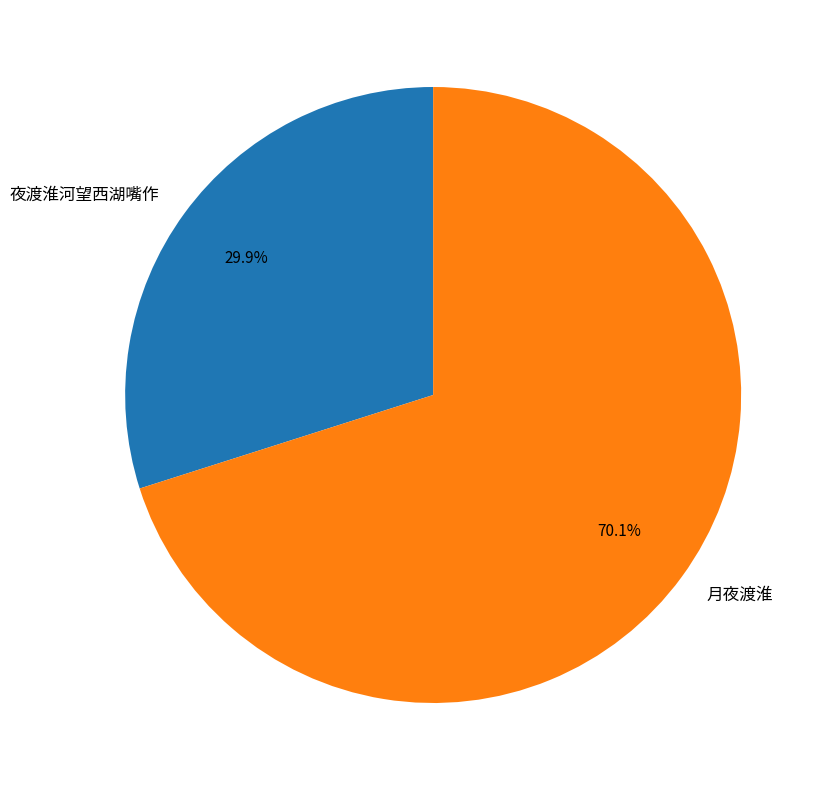

Is it true that 夜渡淮河望西湖嘴作 is 30% of the pie?

True